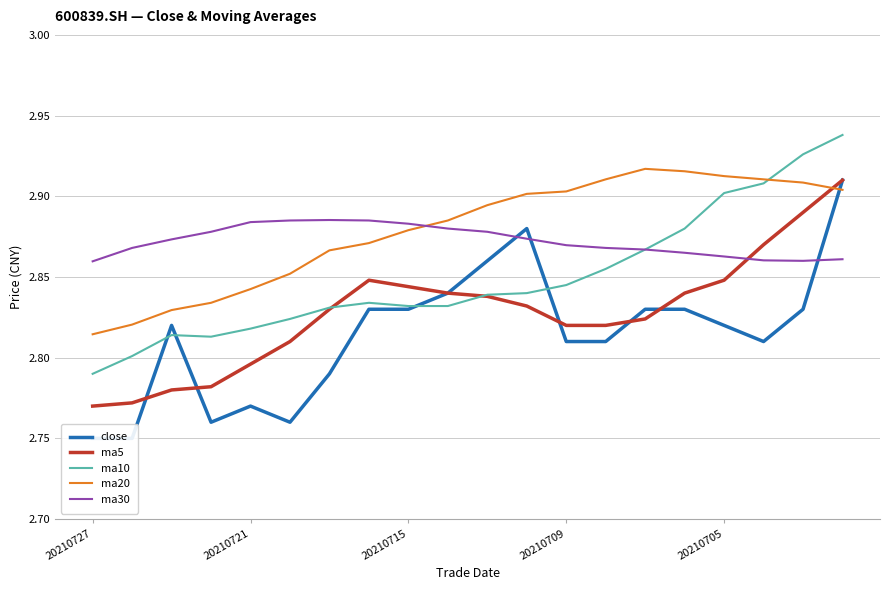

How many ma5 values are between 2 and 3?

20